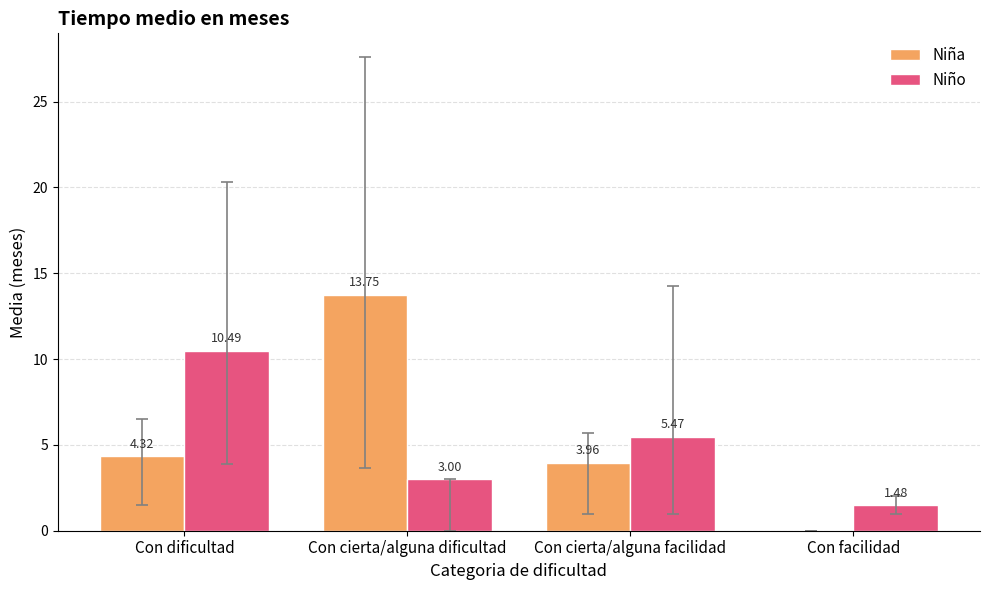

What is the sum of all Niño values?

20.4